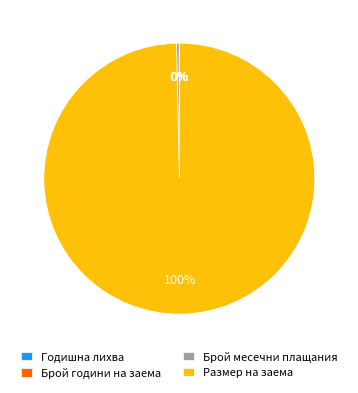

Which category has the biggest portion of the pie?

Размер на заема